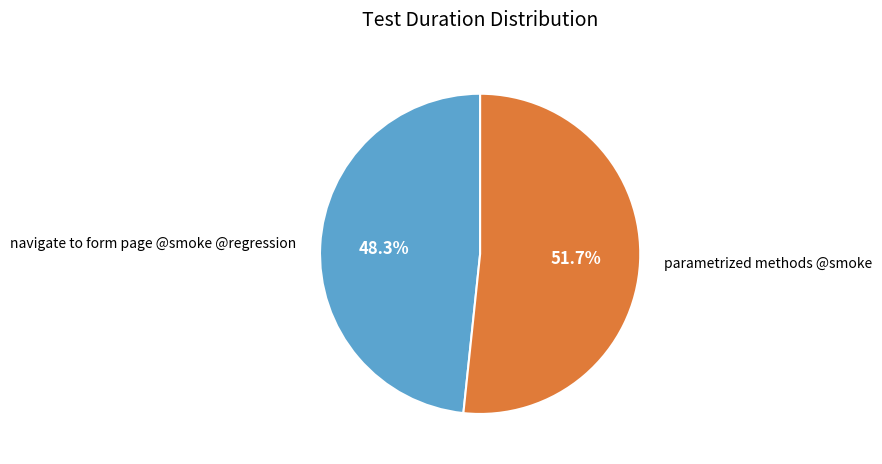

Rank the categories by value from highest to lowest.

parametrized methods @smoke, navigate to form page @smoke @regression